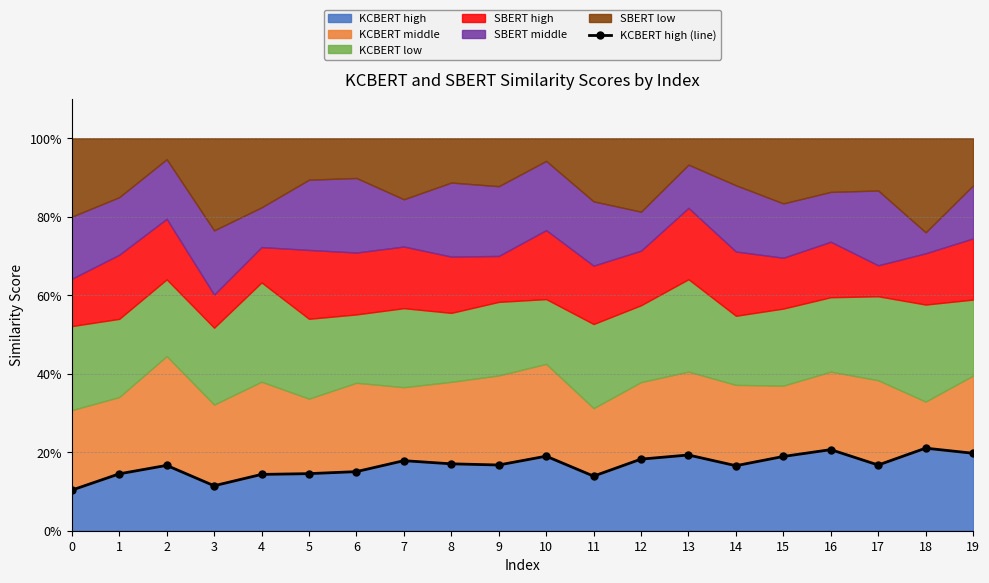

Between 7 and 14, which is larger?

7